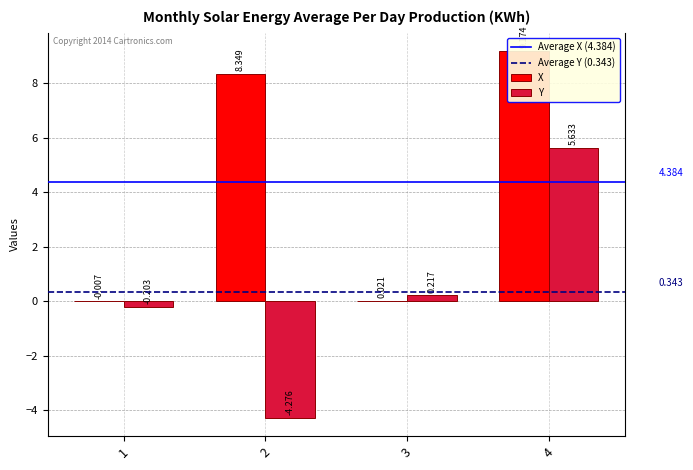

Is it true that X equals 0.0 at 3?

True